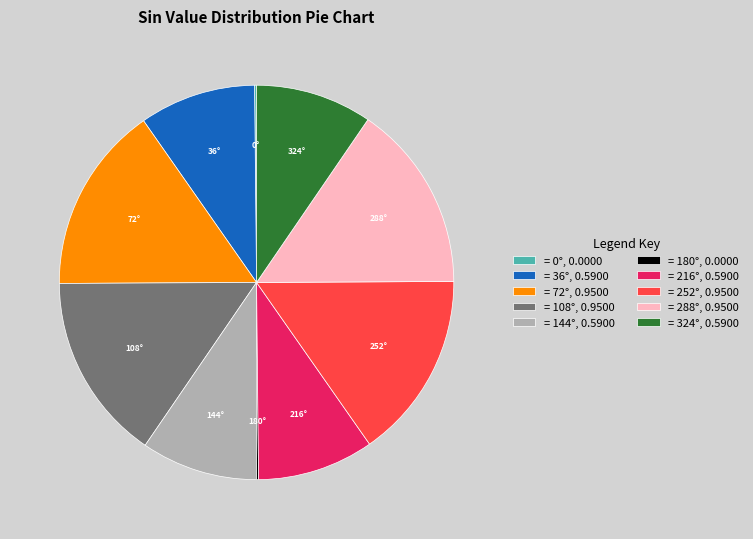

True or false: = 216°, 0.5900 accounts for 10% of the total.

True